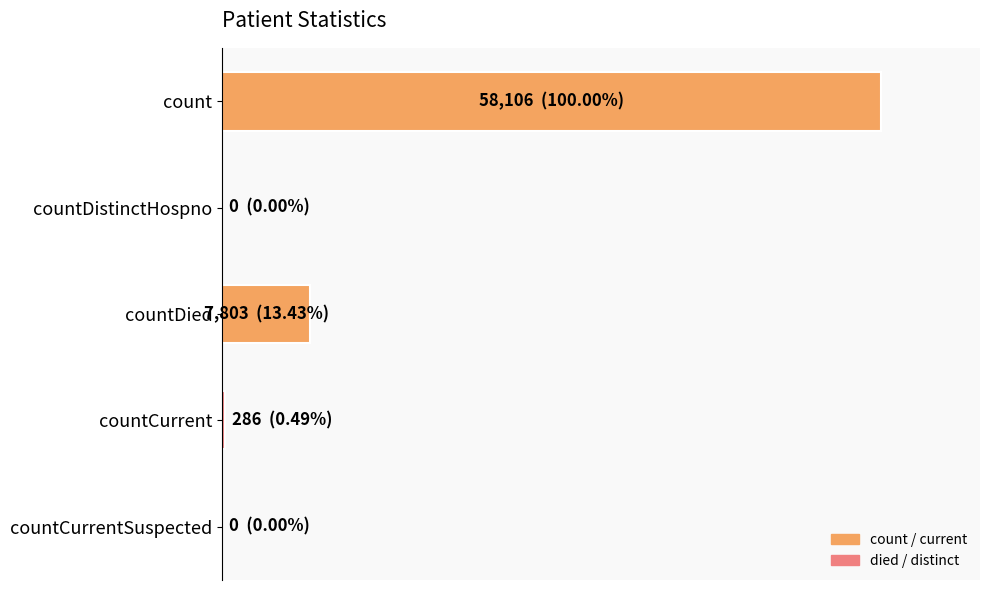

What is the sum of all values?

66195